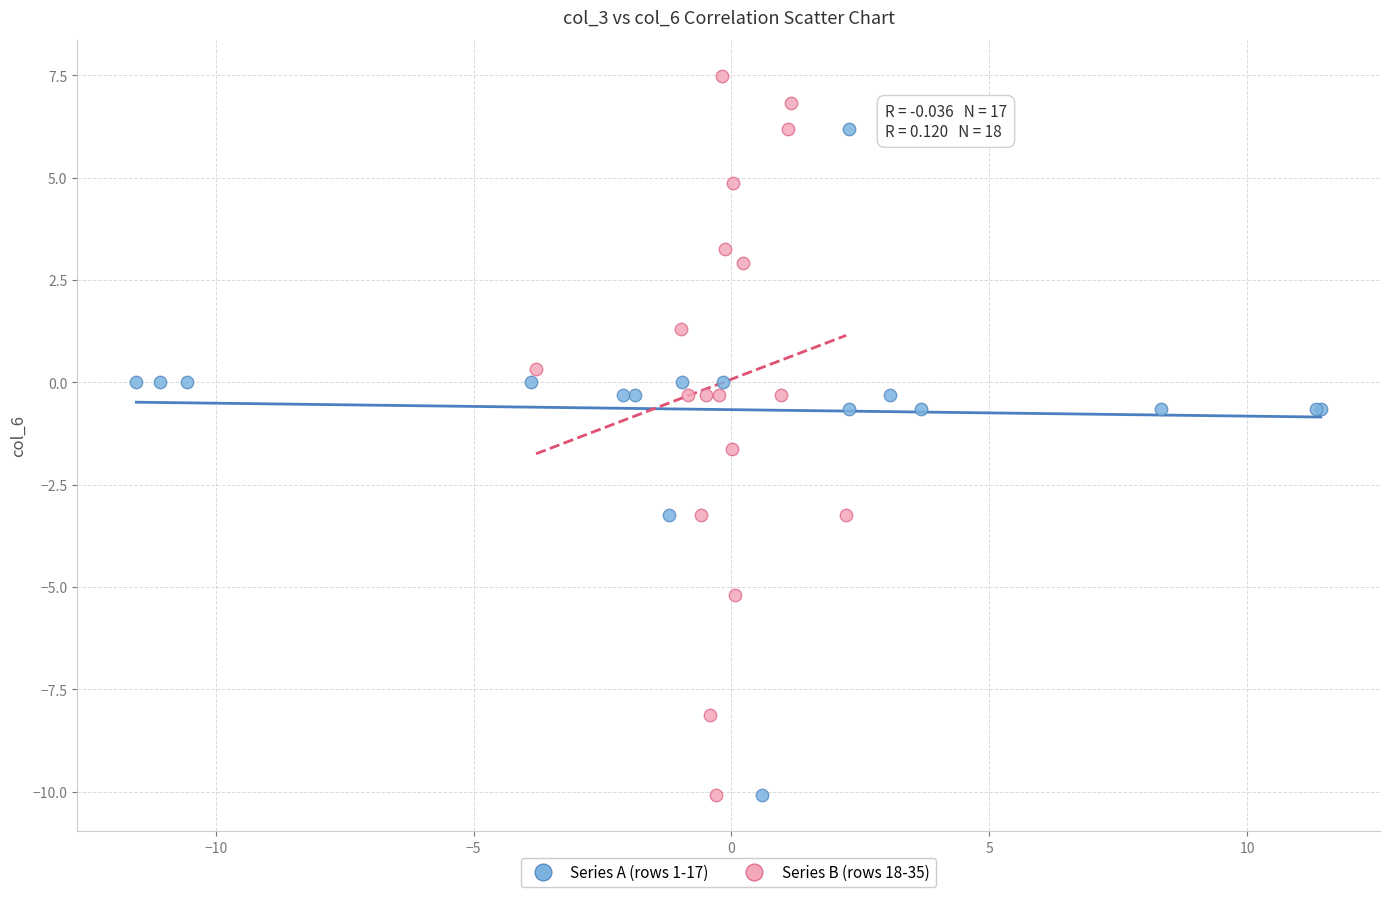

Which series reaches the maximum Y coordinate?

Series B (rows 18-35)